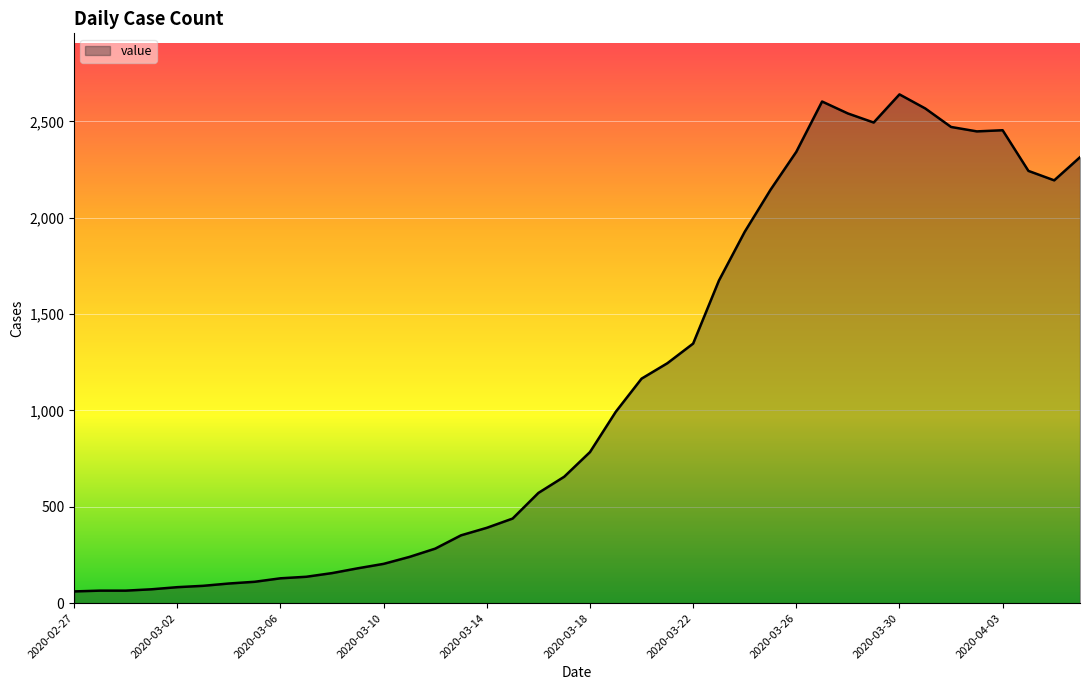

What is the difference between the maximum and minimum values?

2579